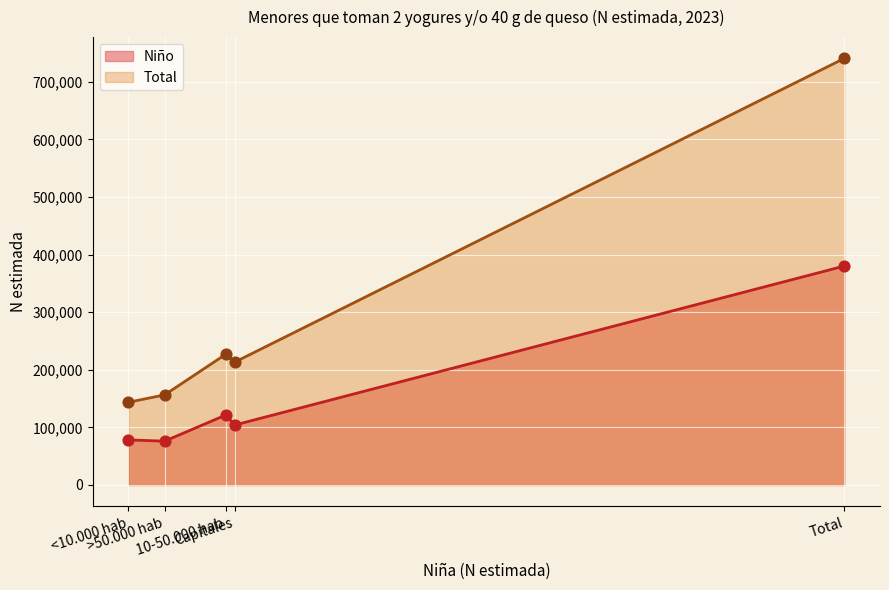

Between Total and Capitales, which is larger?

Total